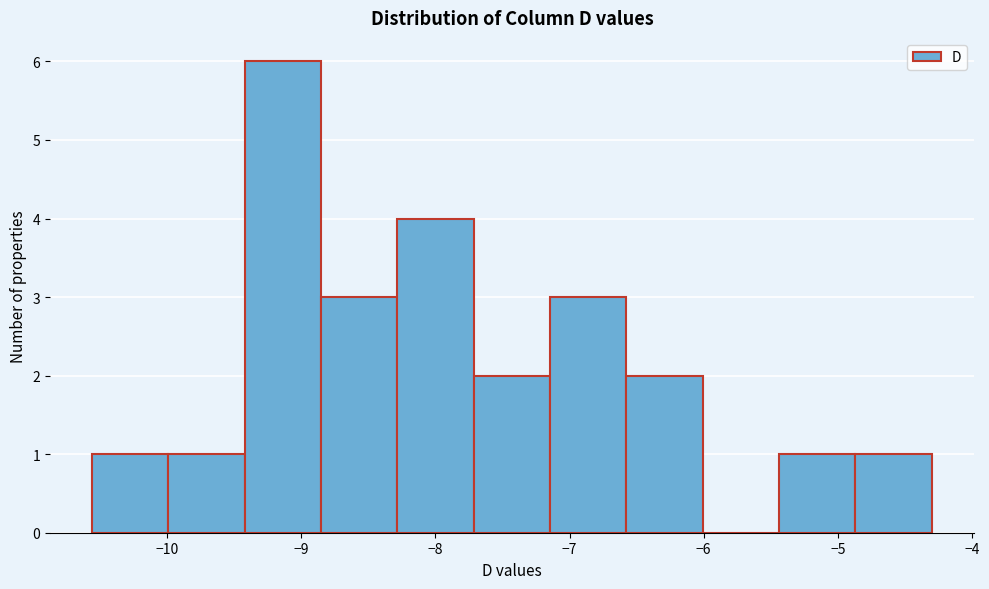

How tall is the bar that spans -9.4 to -8.9 on the x-axis? Neither the bar edges nor the heights are printed on the chart, so give them approximately, as read against the axes.

6